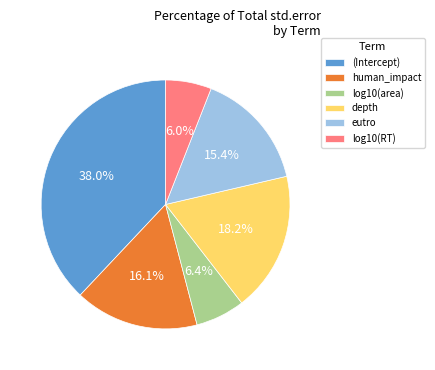

Is it true that depth is 18% of the pie?

True